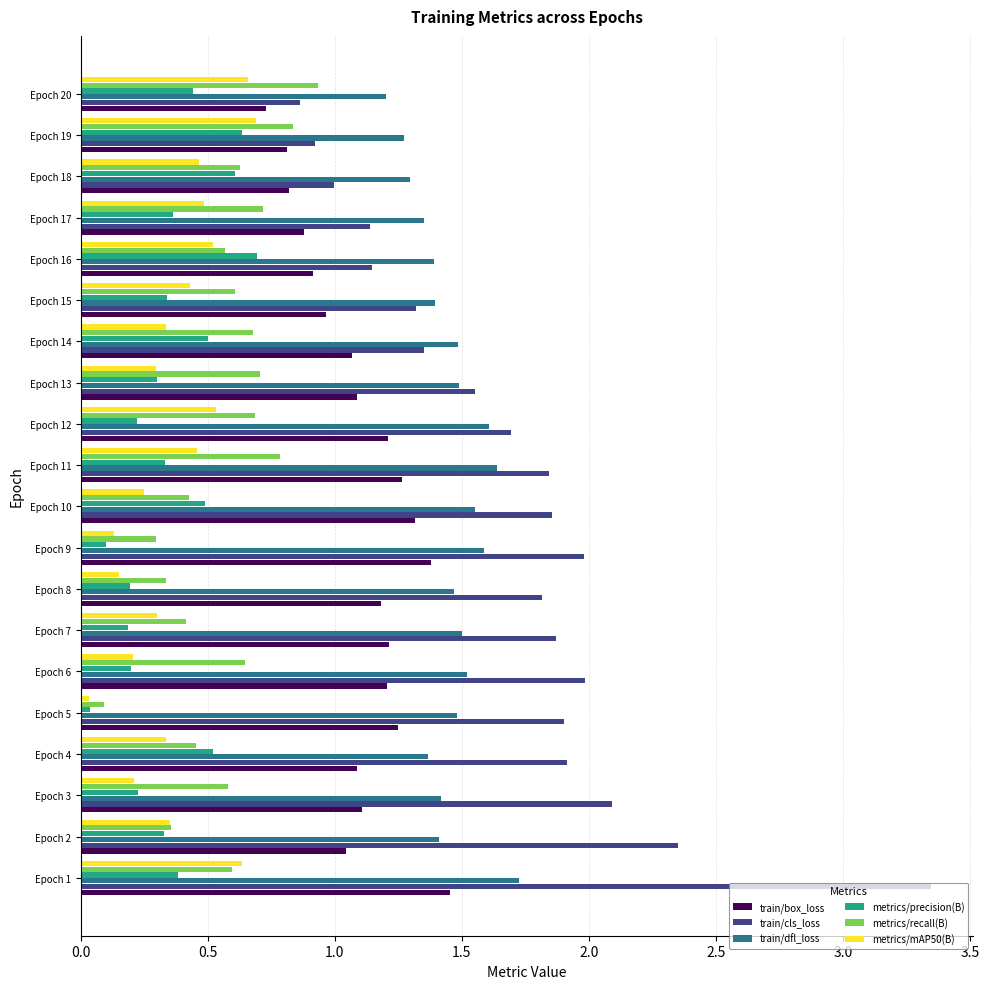

Which series has the largest range (max minus min)?

train/cls_loss